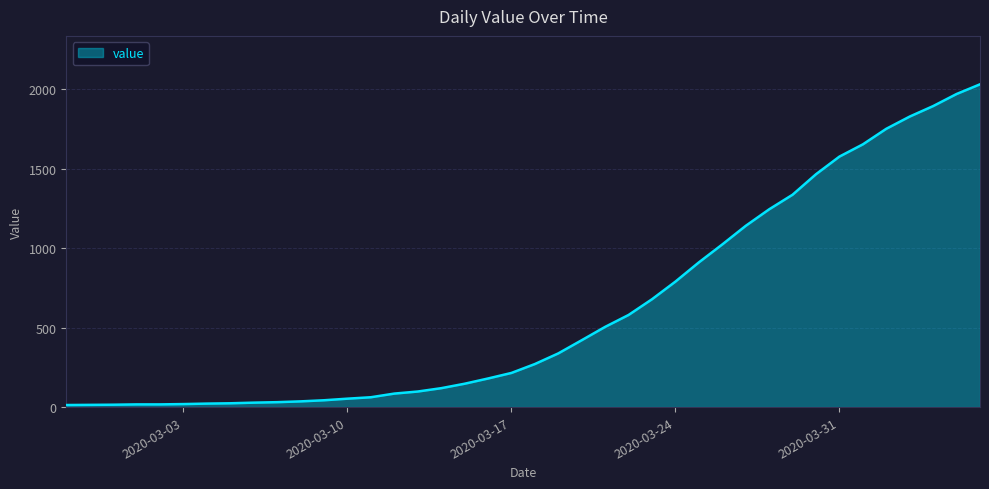

What is the maximum value shown in the chart?

2032